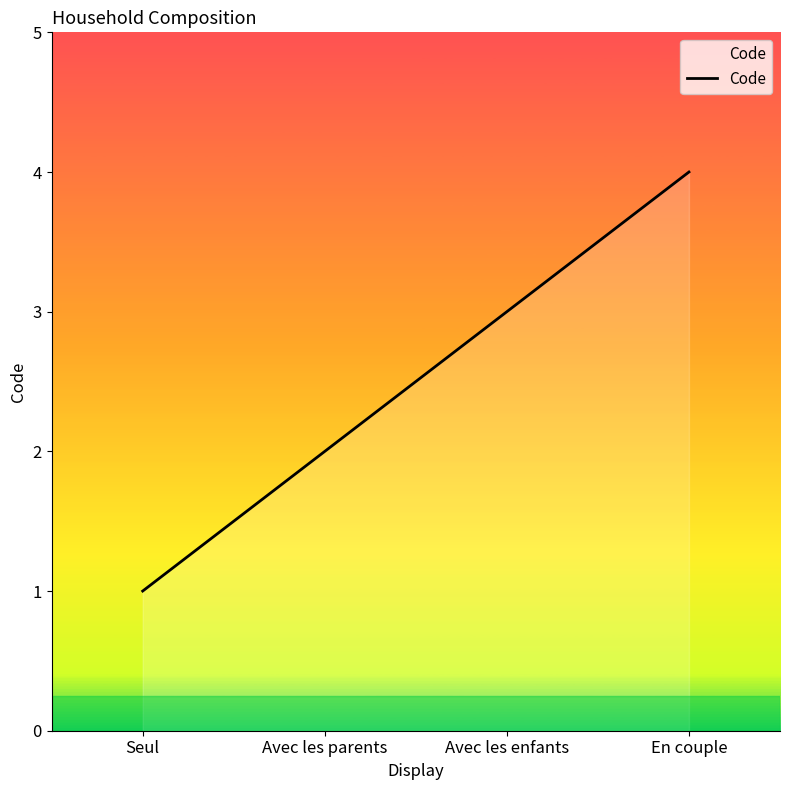

How many lines are shown in the chart?

1